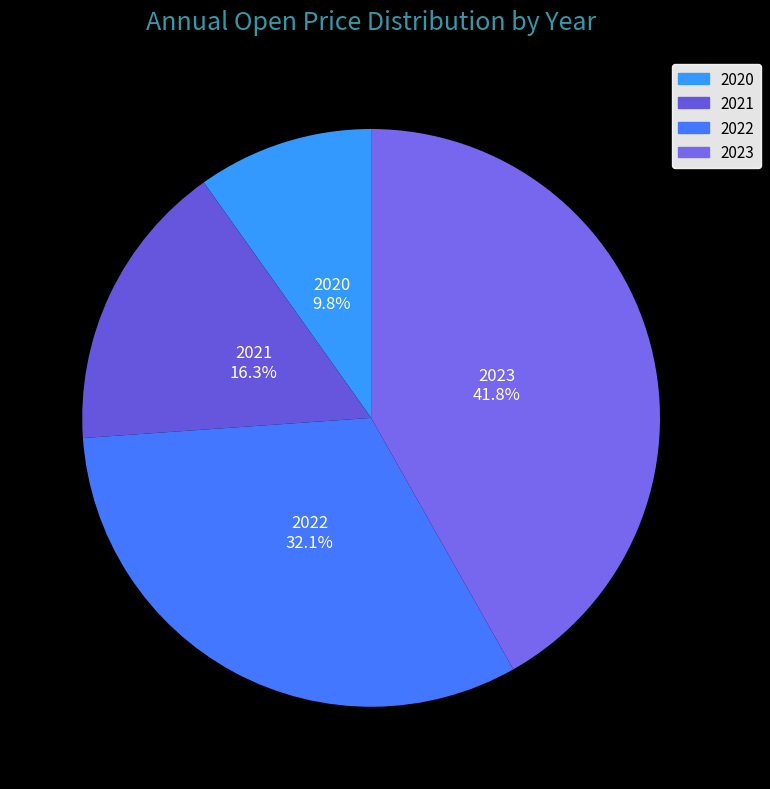

Which category has the smallest portion of the pie?

2020